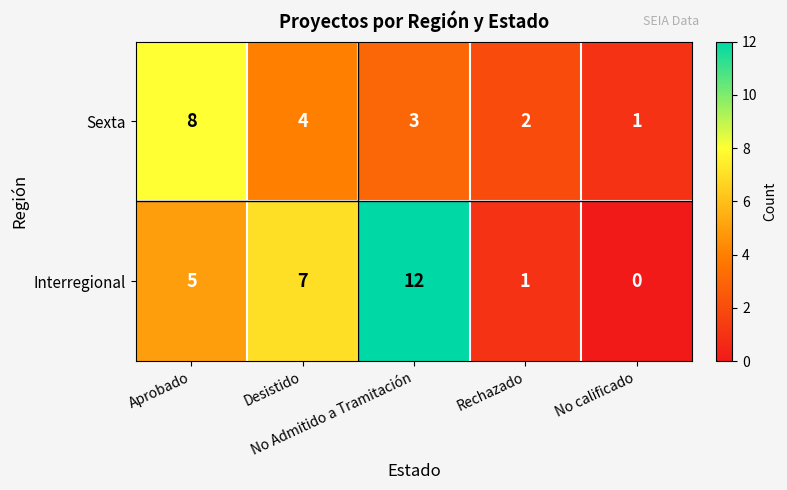

What is the spread (max minus min) of values at Rechazado?

1